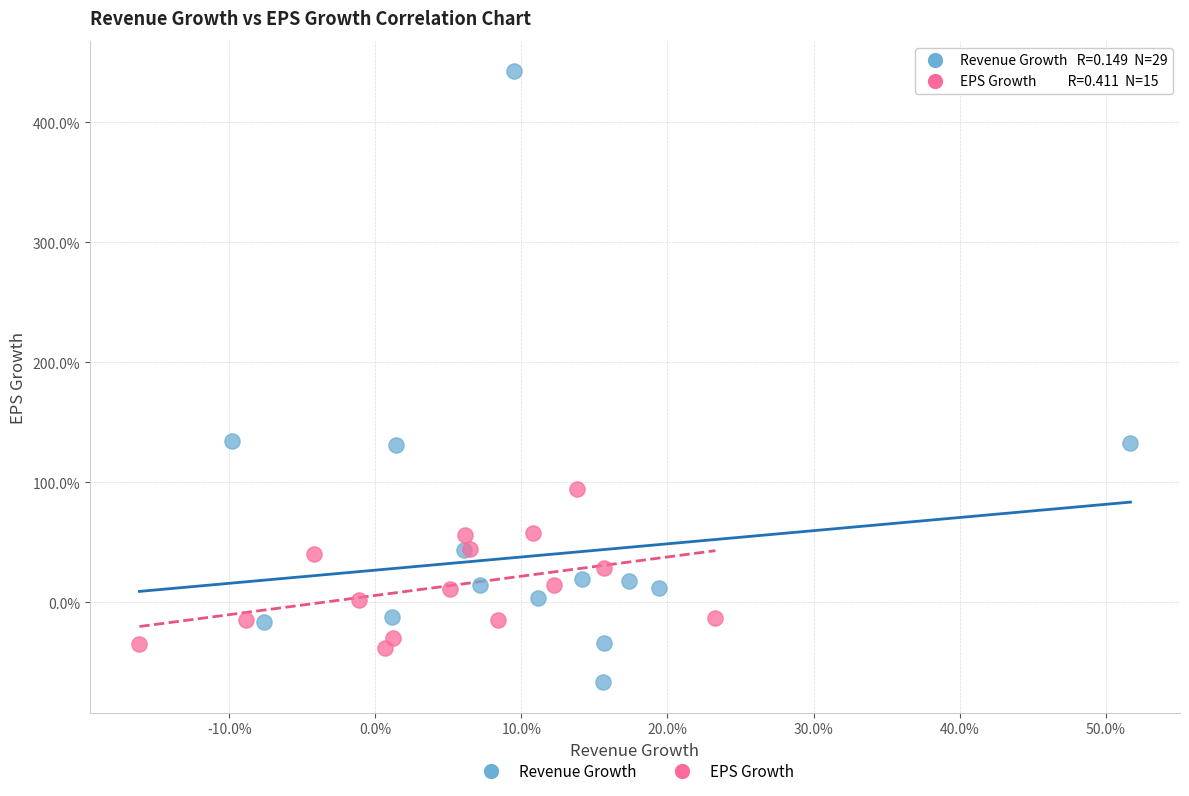

Which series has the widest spread of Y values?

Revenue Growth